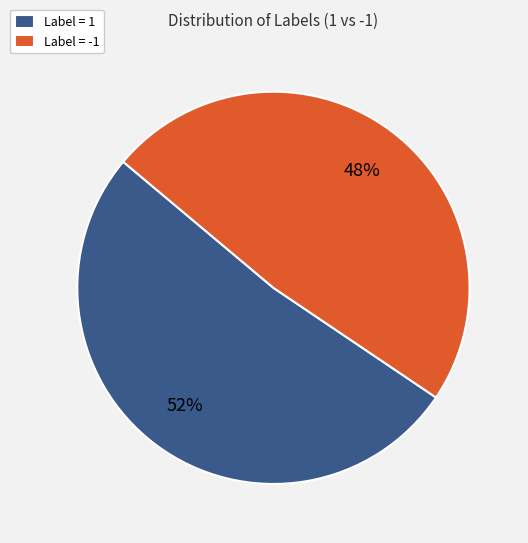

True or false: Label = 1 accounts for 58% of the total.

False